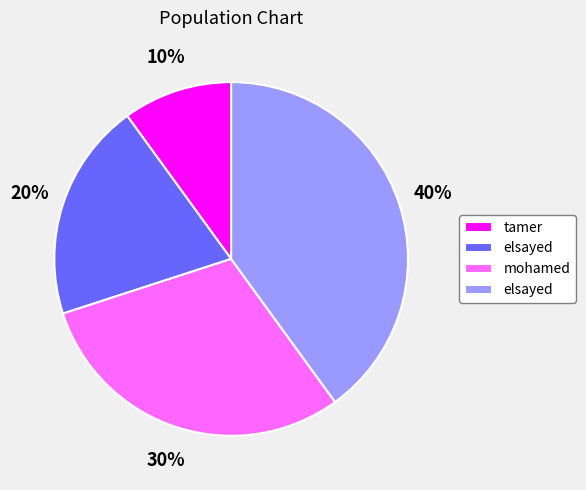

To the nearest percent, what is the average slice percentage?

25%